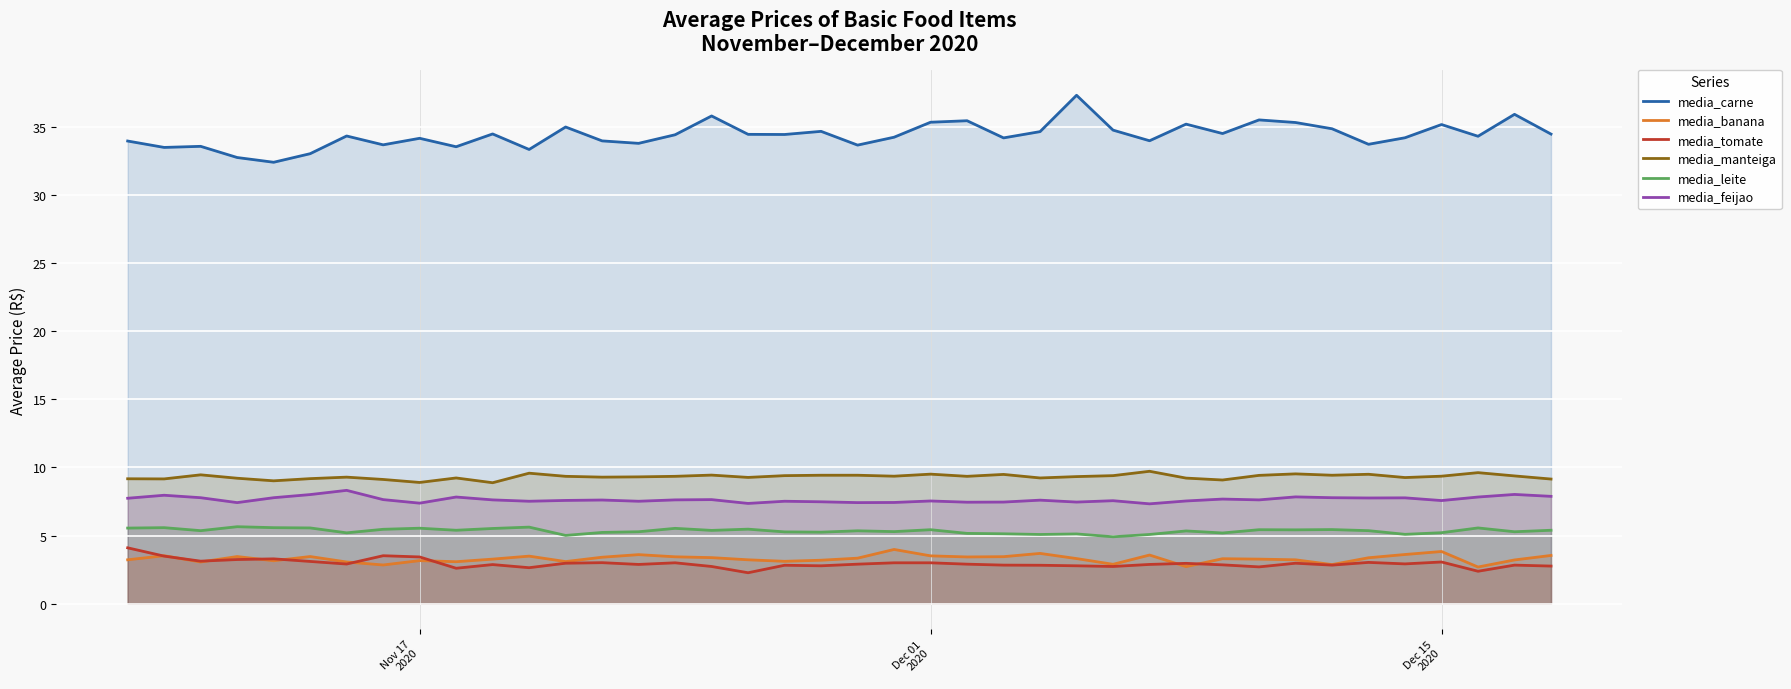

Which series has the widest spread of values?

media_carne